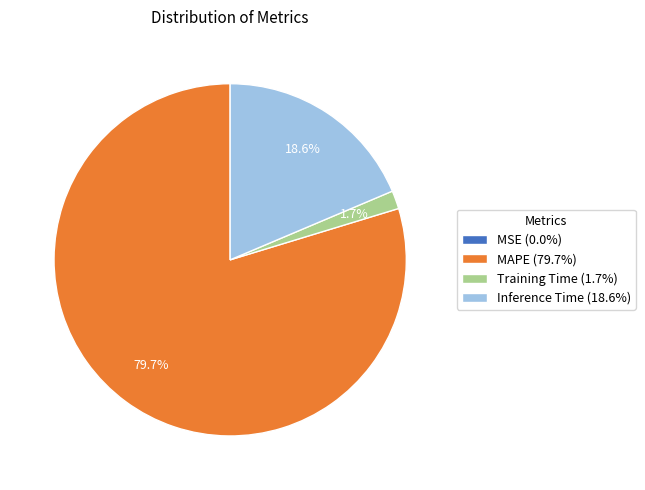

Does MAPE (79.7%) represent more than half of the total?

Yes